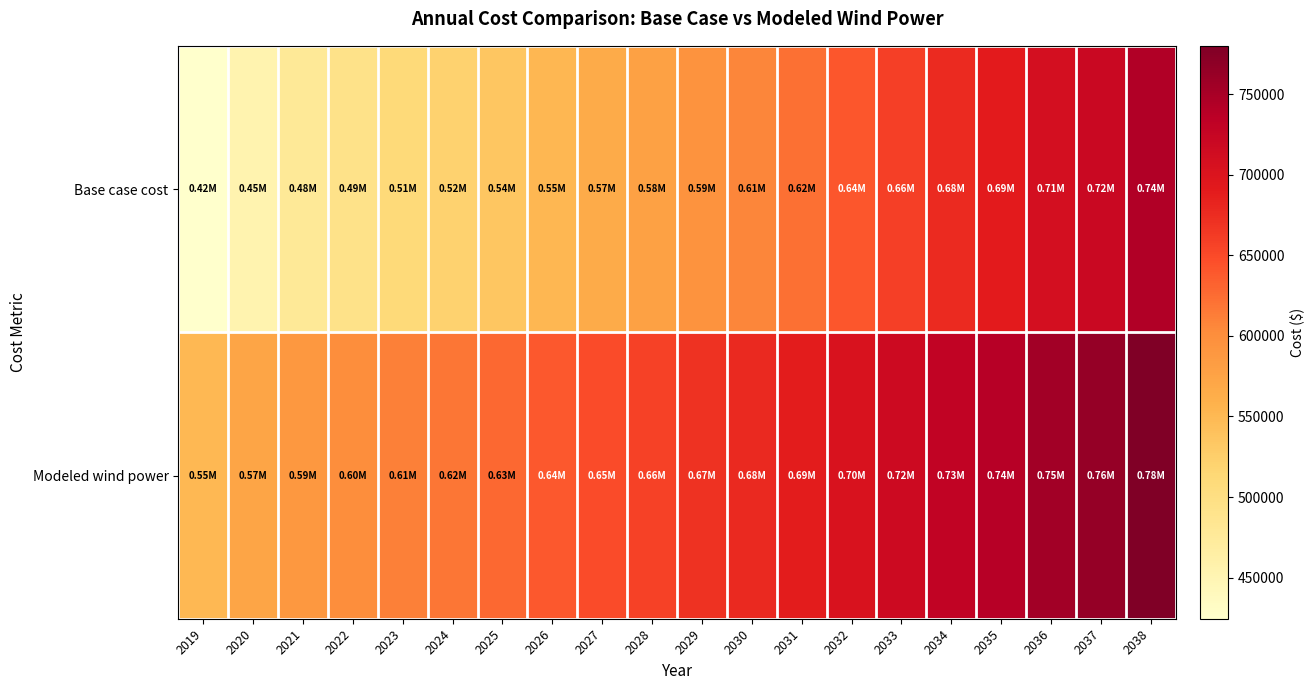

At 2020, list the series in order from smallest to largest.

Base case cost, Modeled wind power